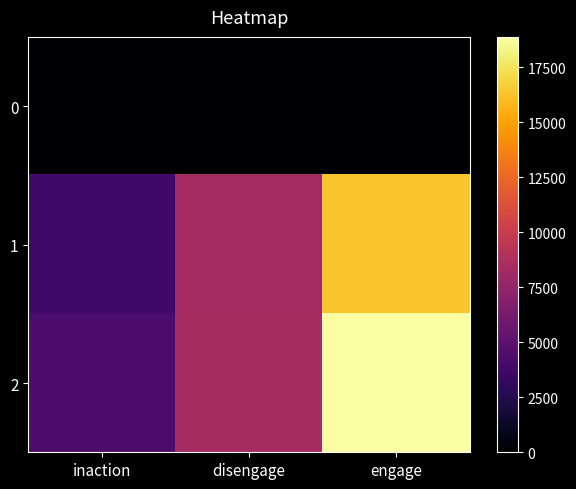

What is the greatest value displayed?

18879